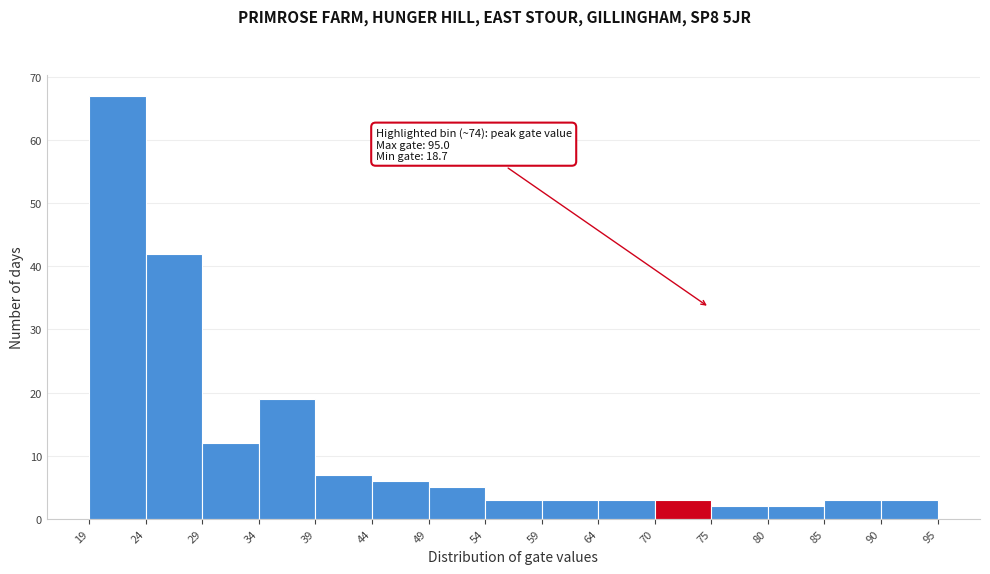

Which range on the x-axis has the tallest bar?

19 to 24